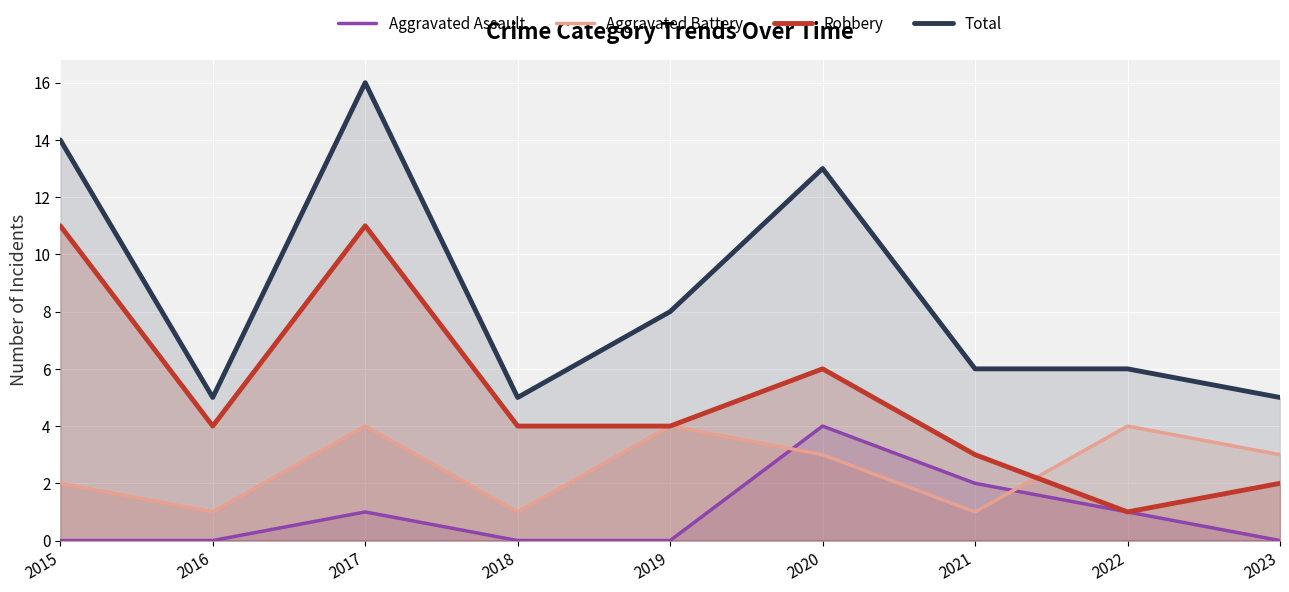

Is it true that Aggravated Battery equals 1 at 2015?

False